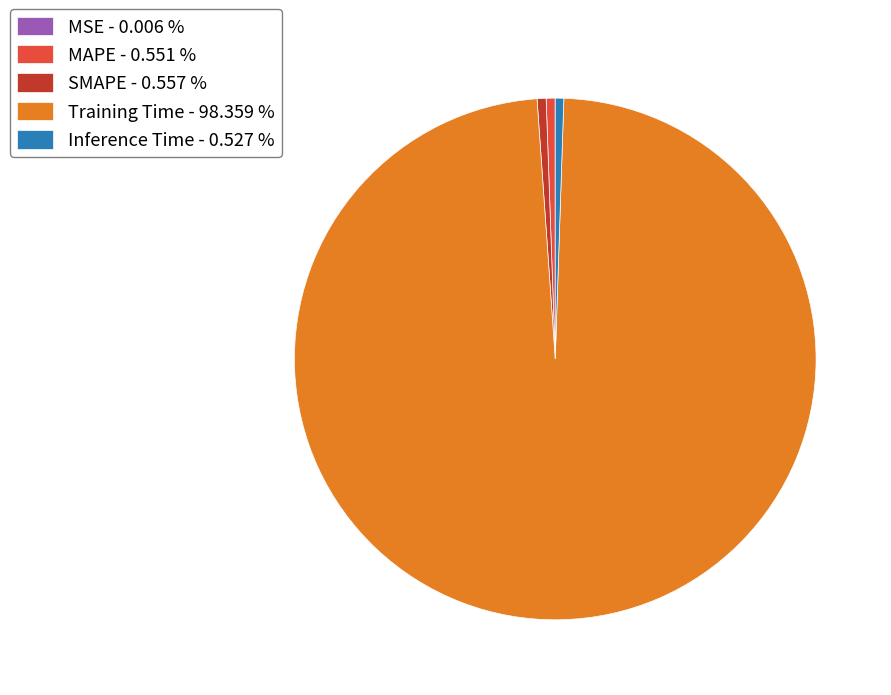

Which slice represents more than half of the pie?

Training Time